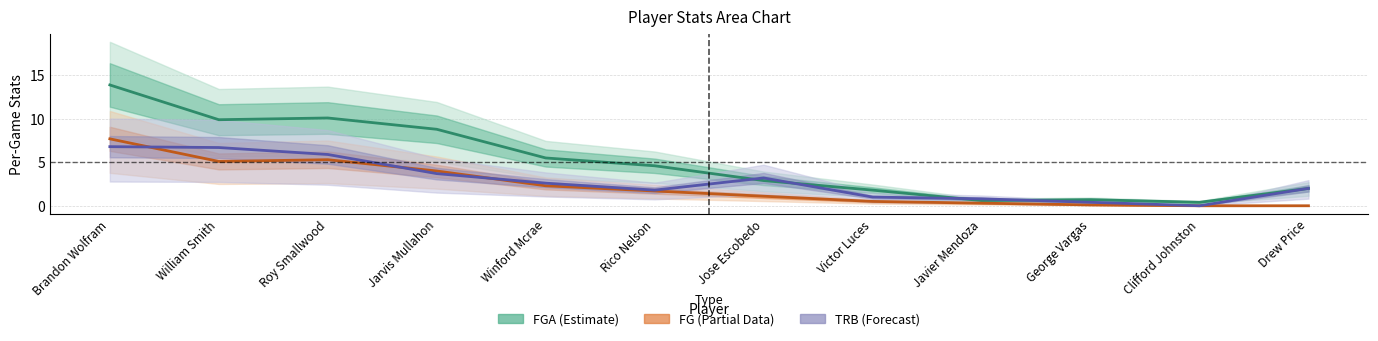

What is the label of the 2nd point from the left?

William Smith